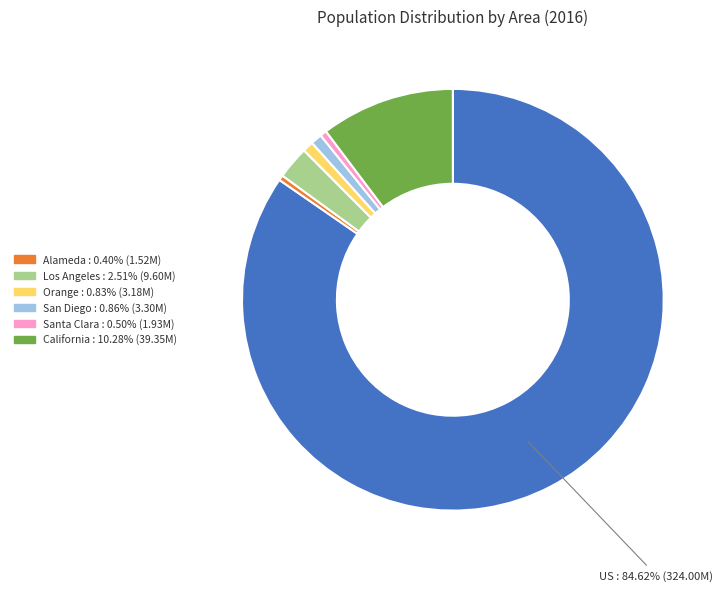

Is there any slice that represents more than half of the pie?

Yes